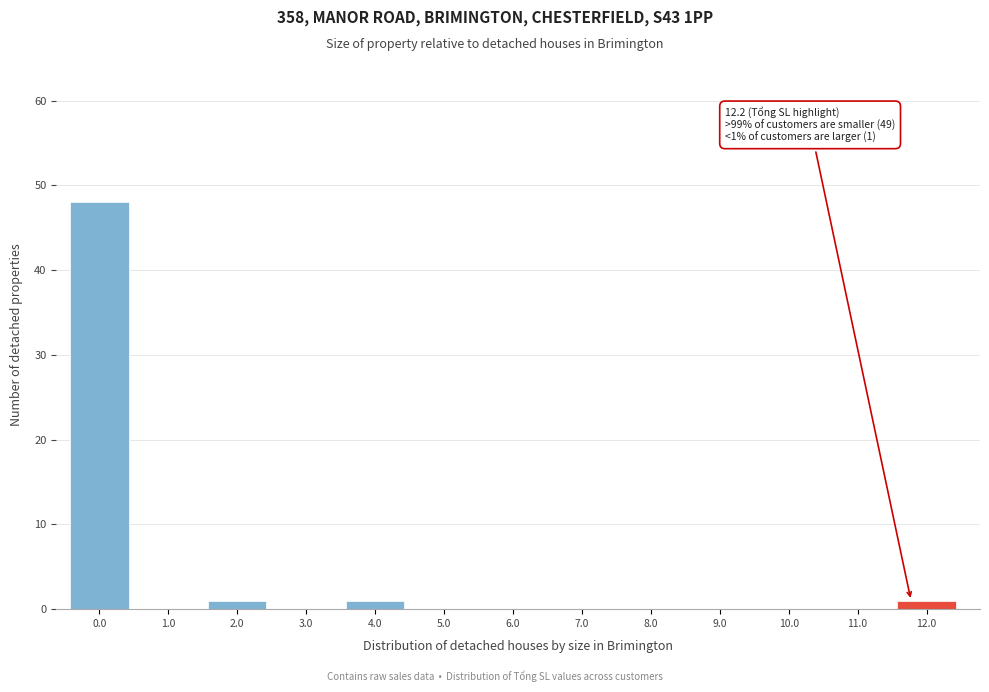

Reading right to left, what are all the values shown in this chart?

12.0=1	11.0=0	10.0=0	9.0=0	8.0=0	7.0=0	6.0=0	5.0=0	4.0=1	3.0=0	2.0=1	1.0=0	0.0=48